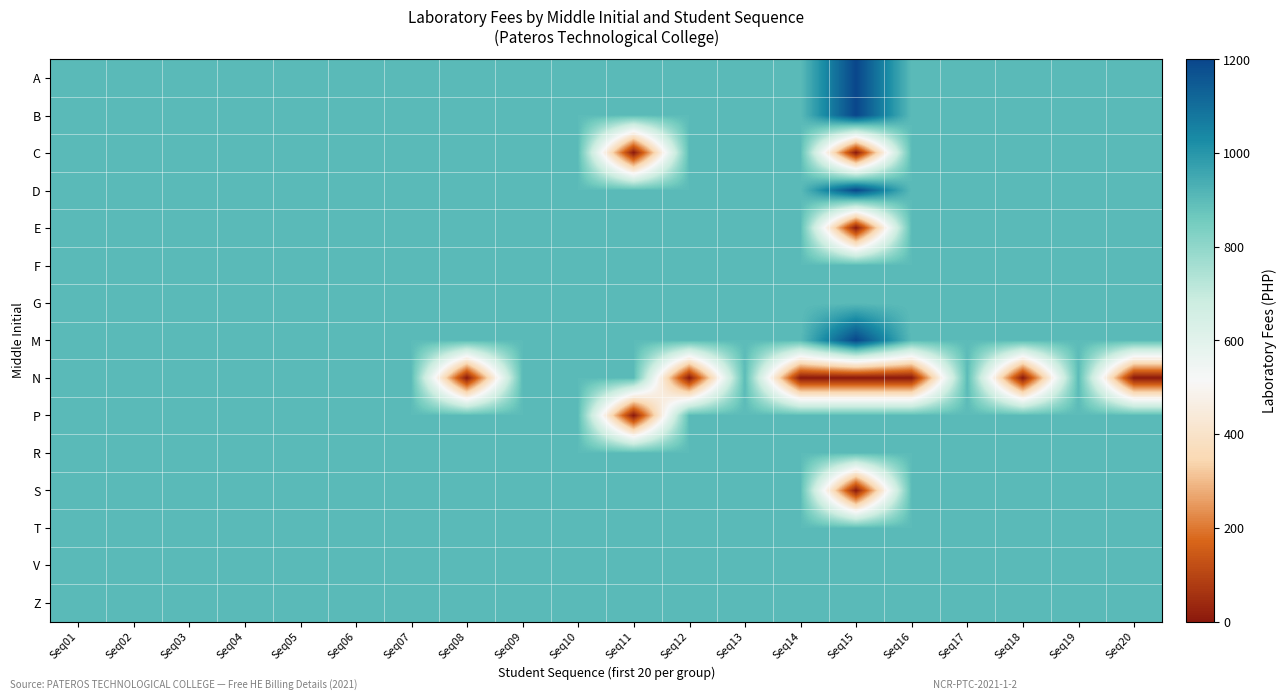

How many distinct data groups are displayed?

15